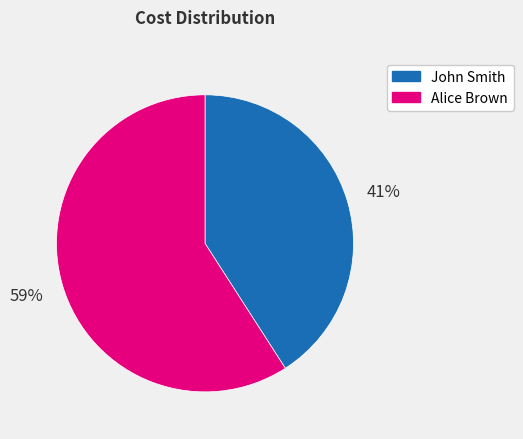

Which slice is the smallest?

John Smith